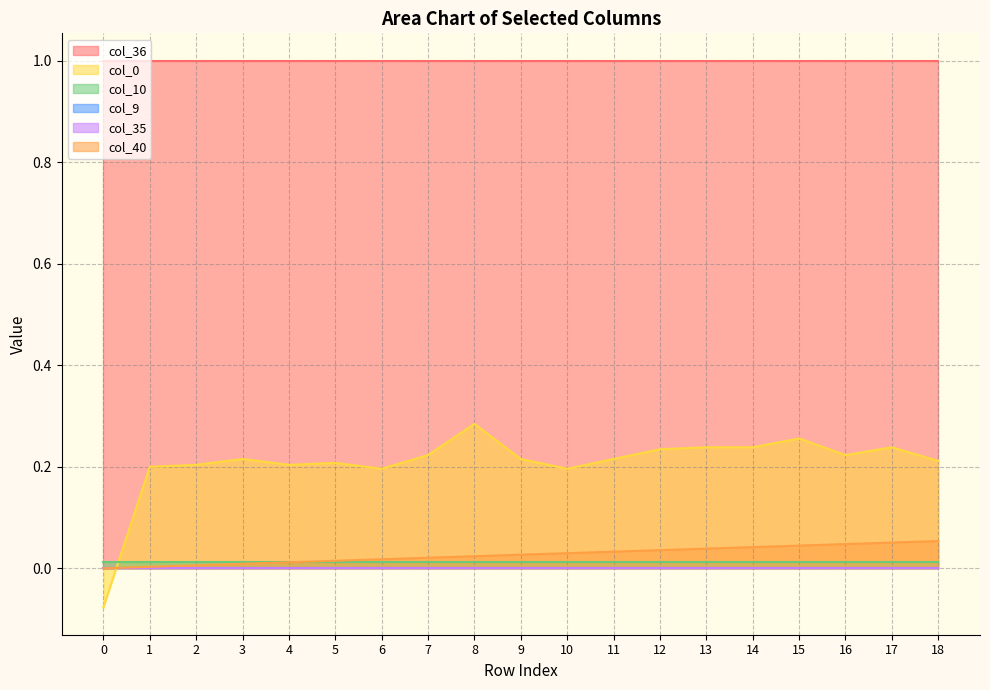

After their last crossing, which series has the higher values: col_9 or col_0?

col_0